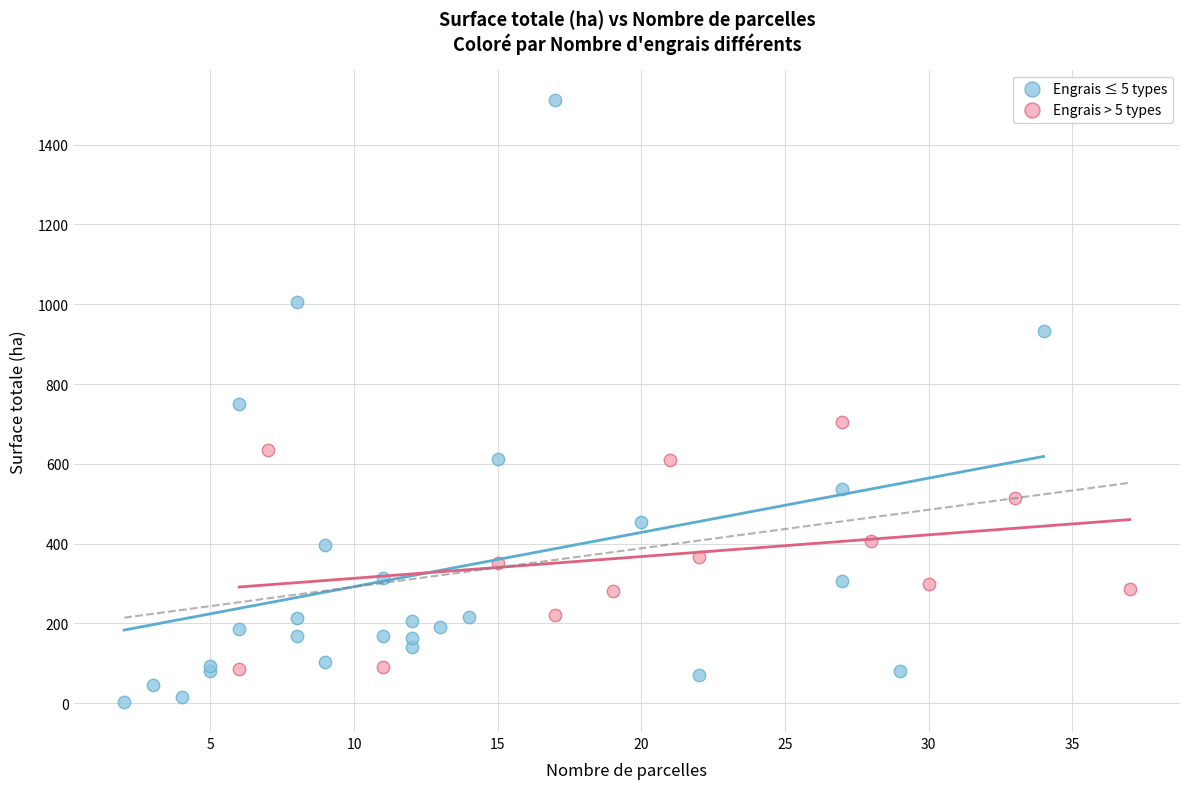

Which series contains the highest Y value?

Engrais ≤ 5 types